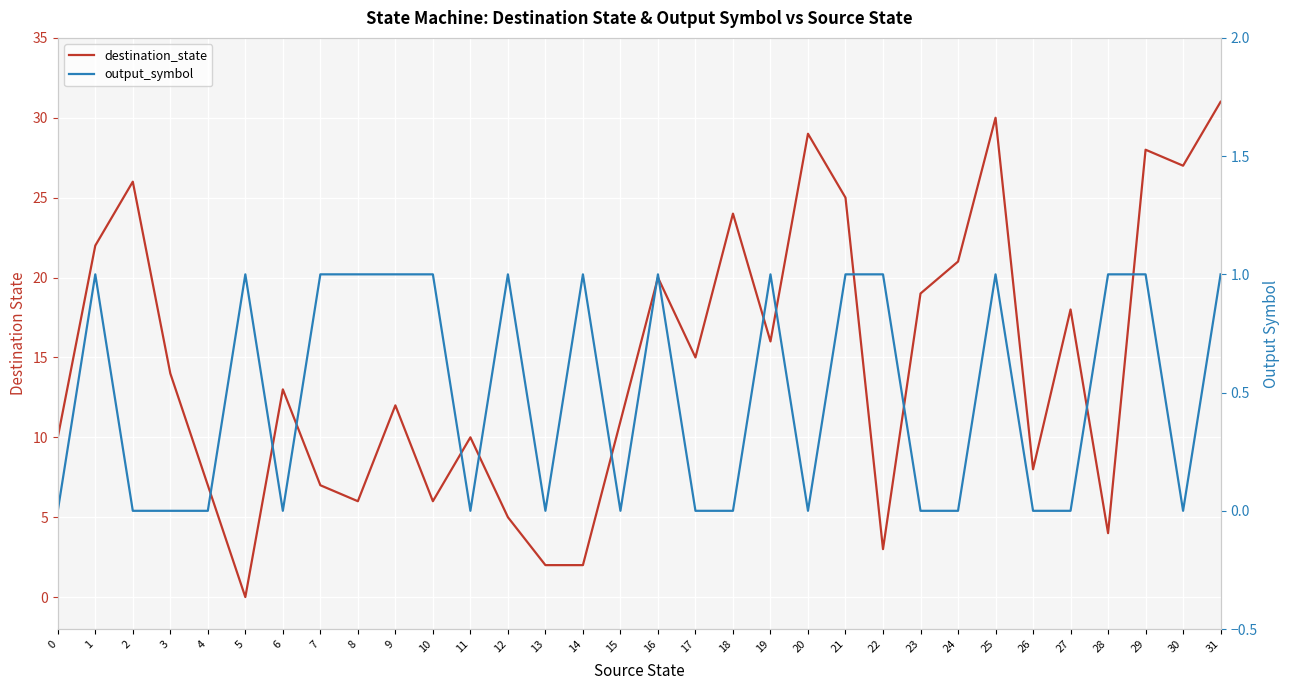

Reading right to left, transcribe all the data shown in this chart.

destination_state: 31=31	30=27	29=28	28=4	27=18	26=8	25=30	24=21	23=19	22=3	21=25	20=29	19=16	18=24	17=15	16=20	15=11	14=2	13=2	12=5	11=10	10=6	9=12	8=6	7=7	6=13	5=0	4=7	3=14	2=26	1=22	0=10
output_symbol: 31=1	30=0	29=1	28=1	27=0	26=0	25=1	24=0	23=0	22=1	21=1	20=0	19=1	18=0	17=0	16=1	15=0	14=1	13=0	12=1	11=0	10=1	9=1	8=1	7=1	6=0	5=1	4=0	3=0	2=0	1=1	0=0